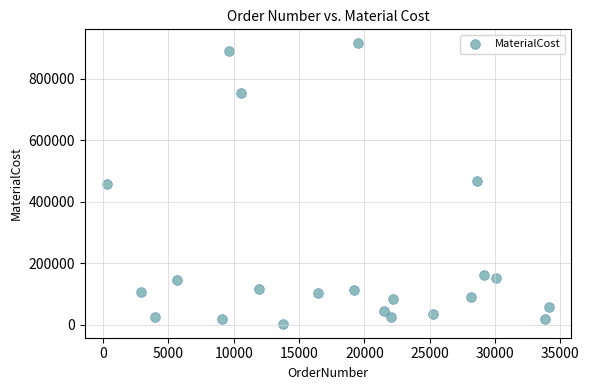

What is the range of X values (max minus min)?

33842.0